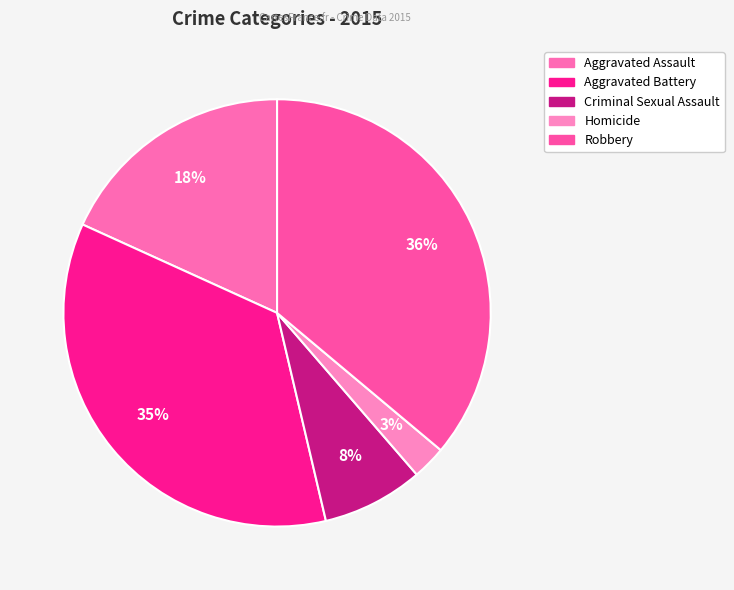

How many slices are in this pie chart?

5